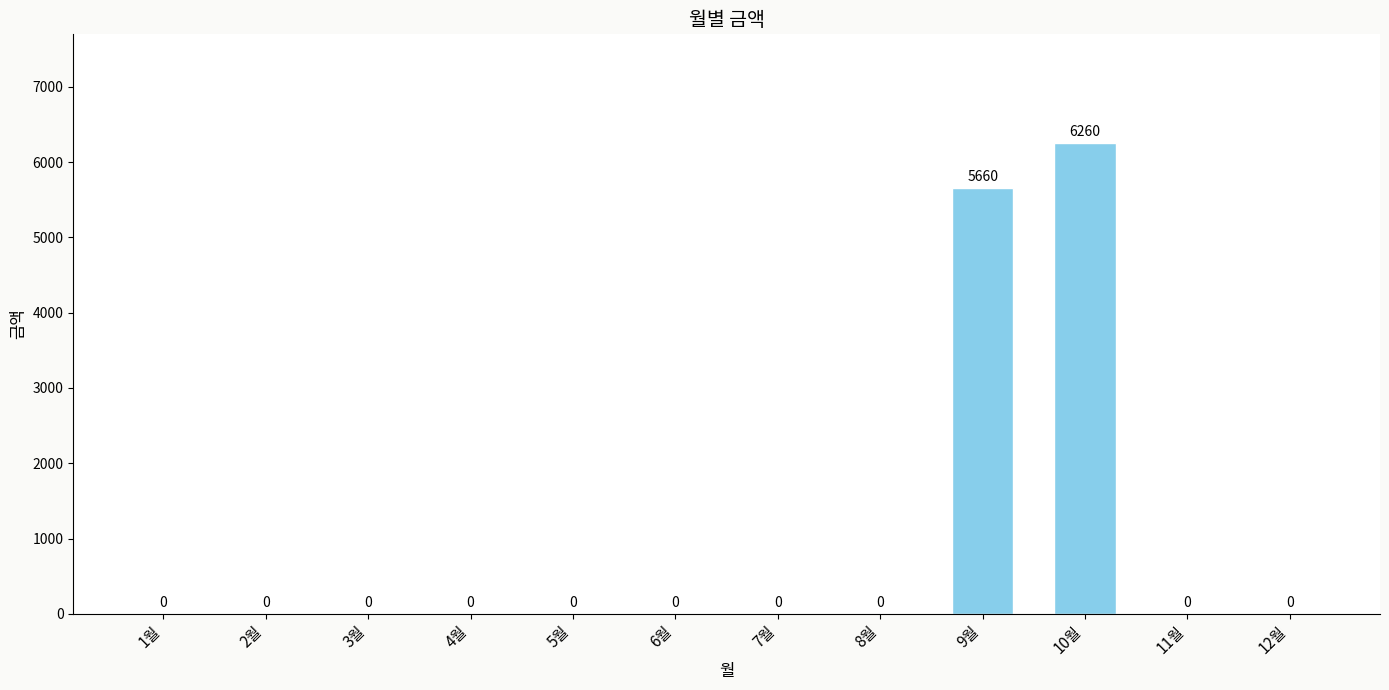

What is the sum of the values at 10월 and 3월?

6260